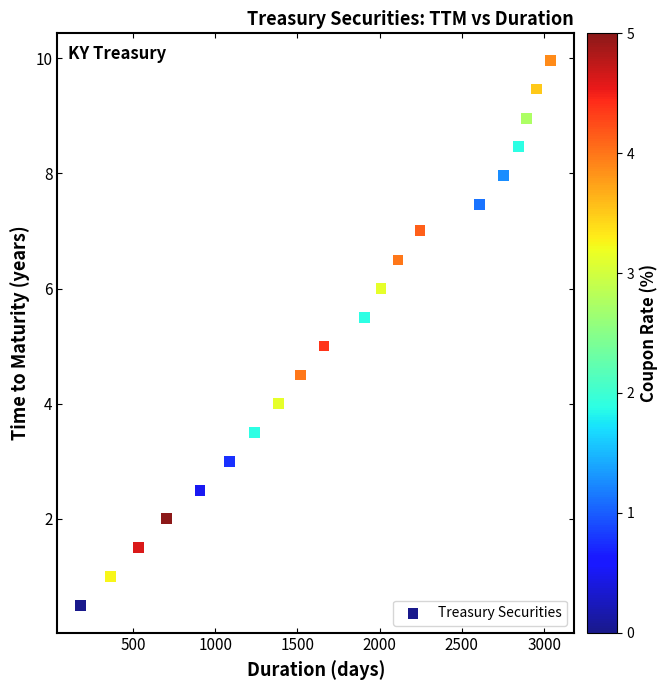

What is the range of Y values (max minus min)?

9.5